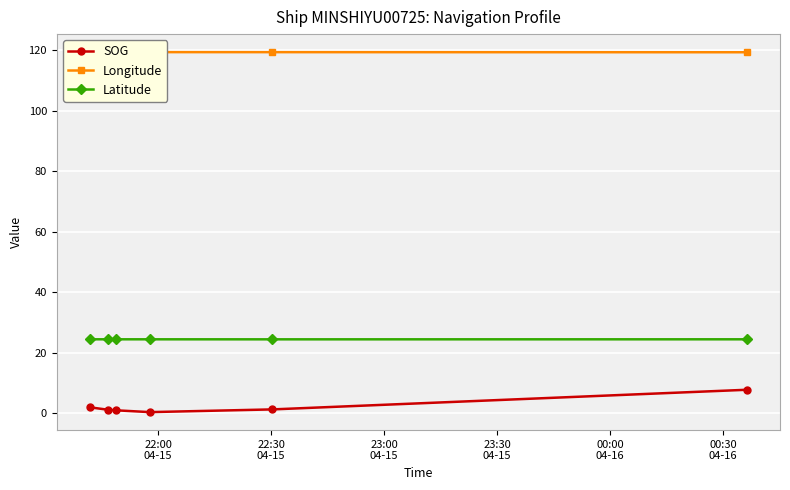

What is the lowest value of the Latitude series?

24.4